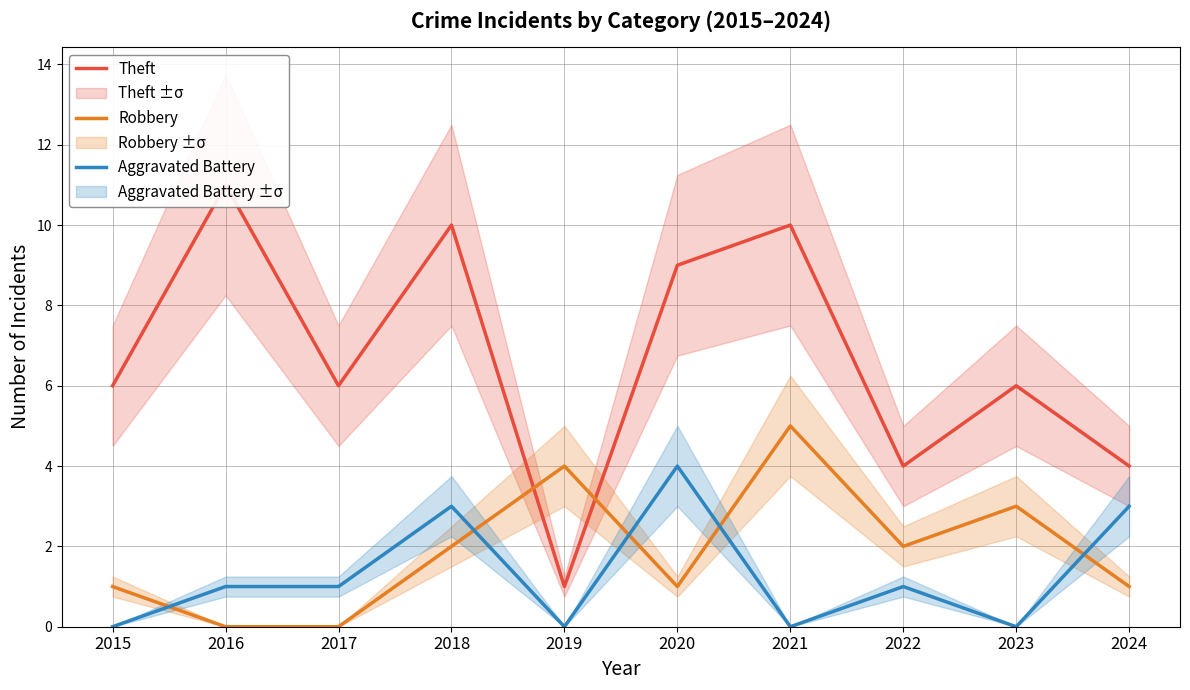

List the series in order of their peak value, highest first.

Theft, Robbery, Aggravated Battery